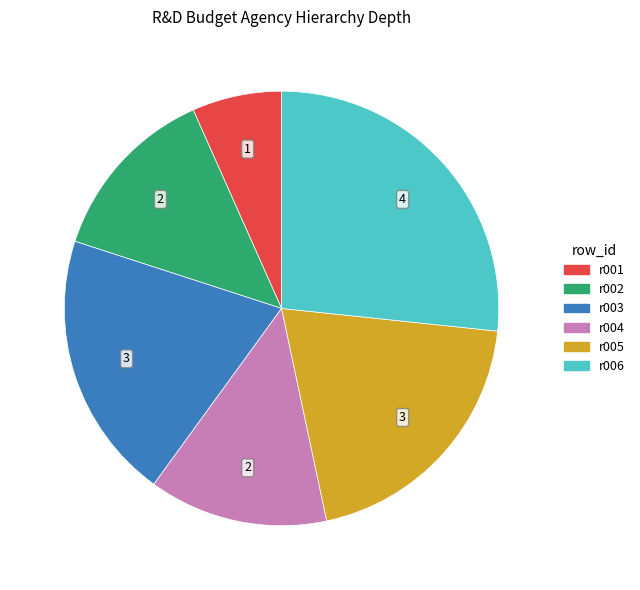

Which slice is the largest?

r006